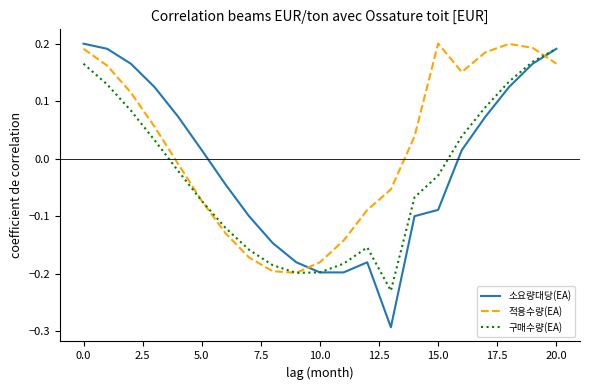

Which series has the largest range (max minus min)?

소요량대당(EA)